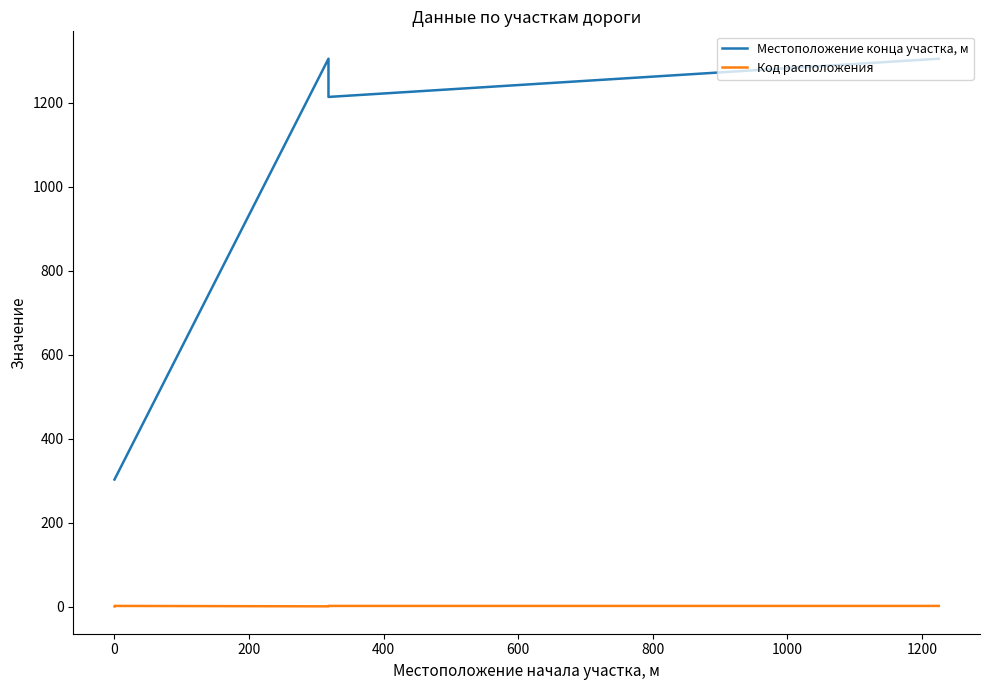

Which series has the largest total across all categories?

Местоположение конца участка, м